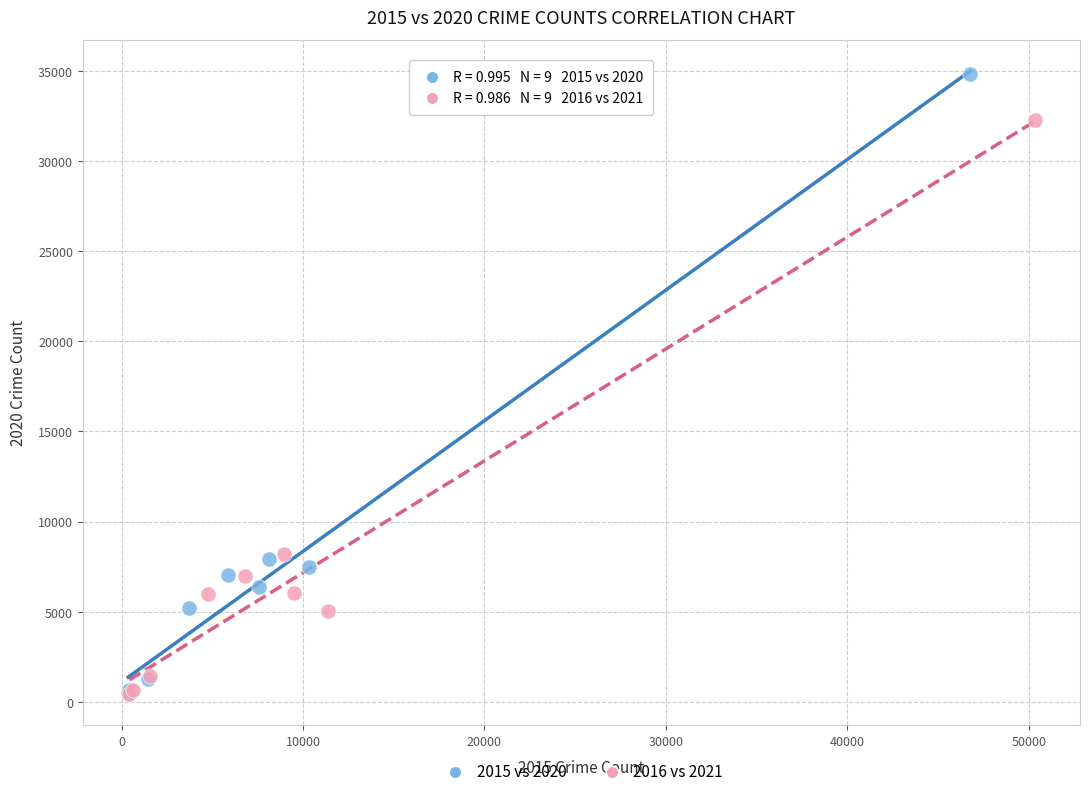

What are all the series names shown in the legend?

2015 vs 2020, 2016 vs 2021